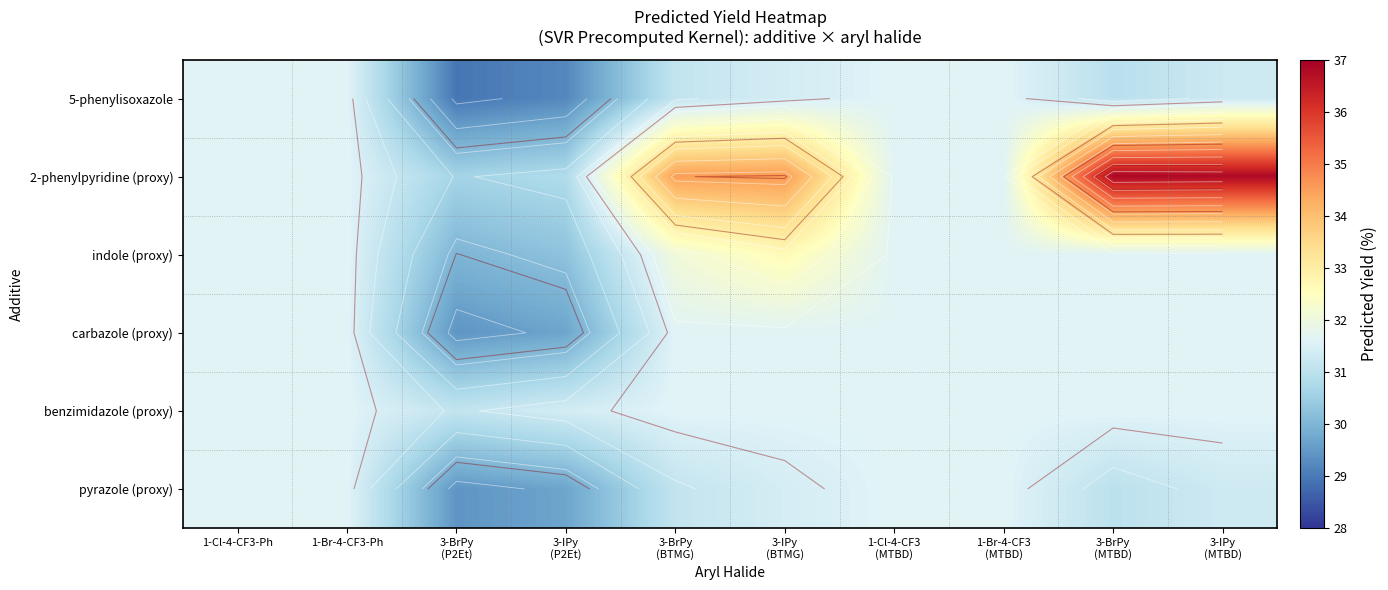

True or false: carbazole (proxy) has a value of 31.6 at 3-IPy (BTMG).

True